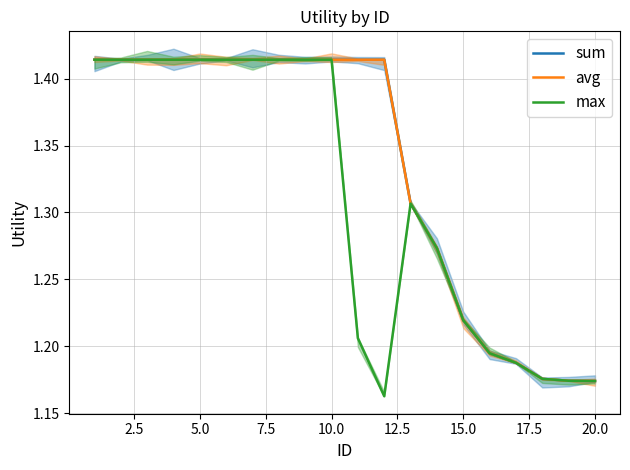

True or false: avg and max intersect in this chart.

False